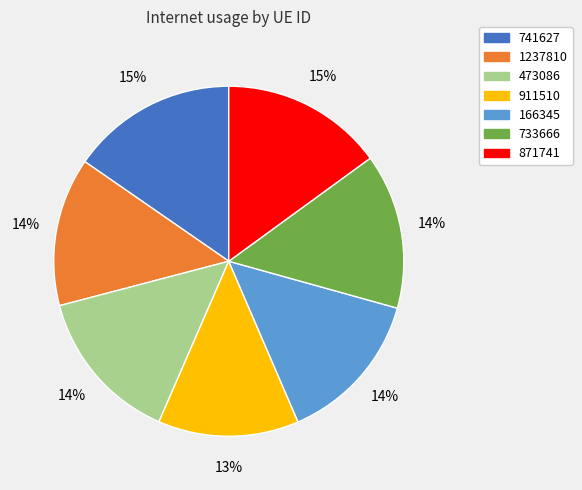

Is there a majority slice in this chart?

No